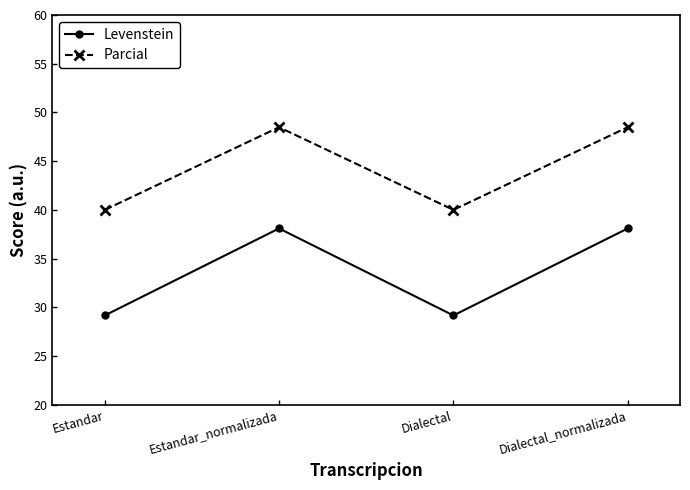

True or false: Levenstein has a value of 29.2 at Dialectal.

True